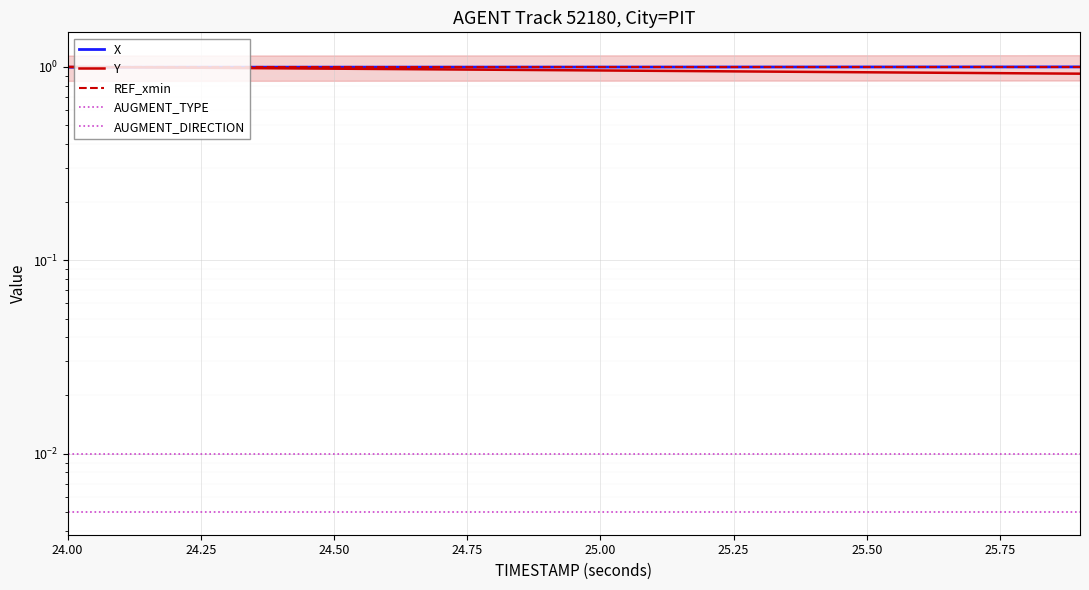

How many lines are shown in the chart?

5